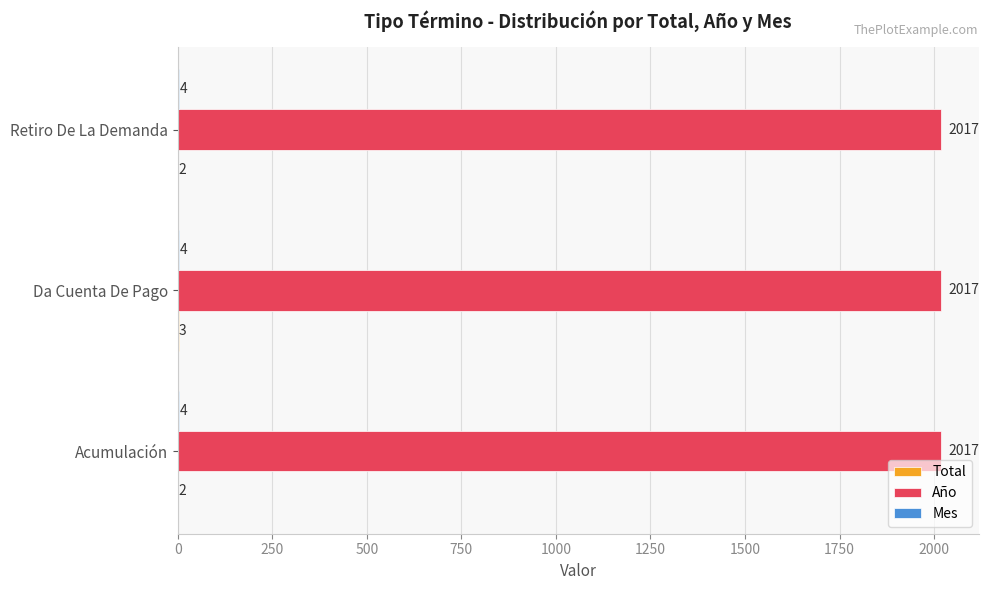

The value of Año at Acumulación is 2017. True or false?

True